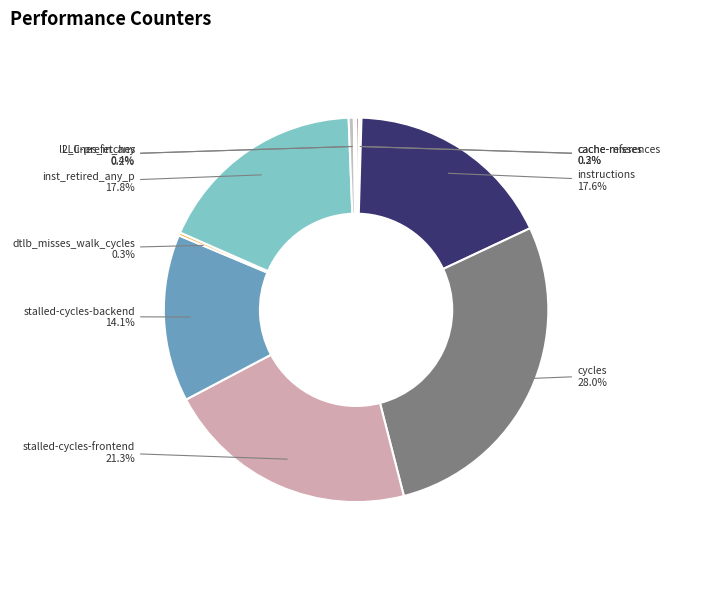

Count the number of slices in the pie.

10